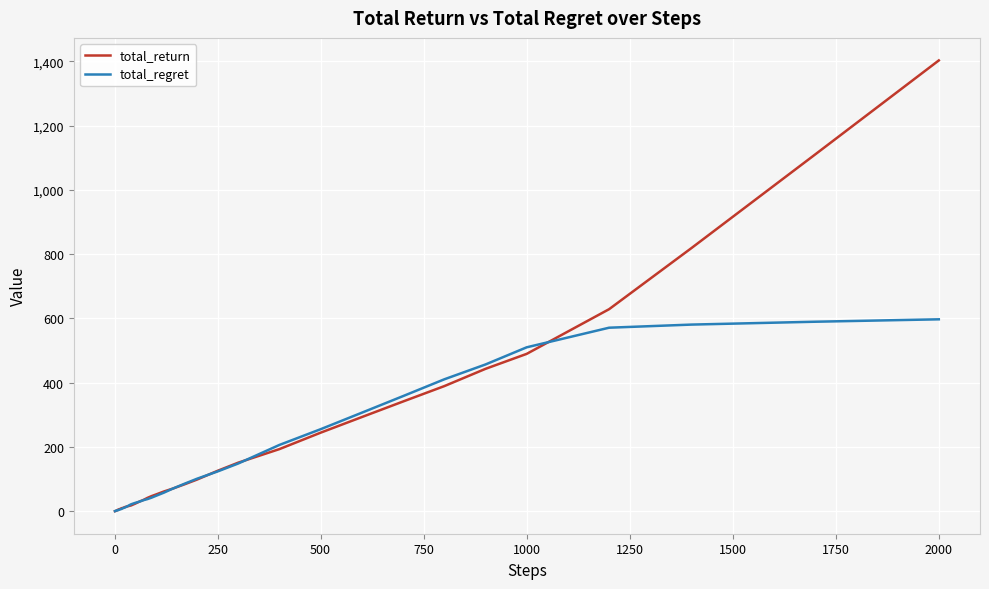

How many lines are shown in the chart?

2